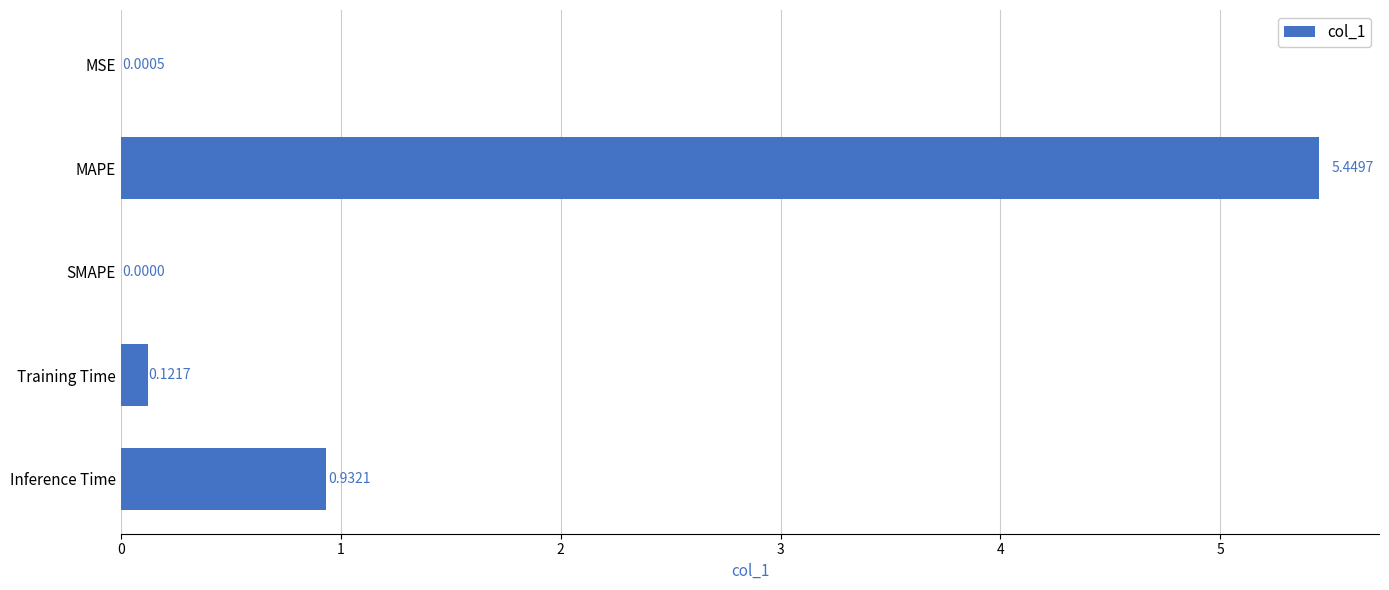

What is the change in value from MAPE to Inference Time?

-4.5